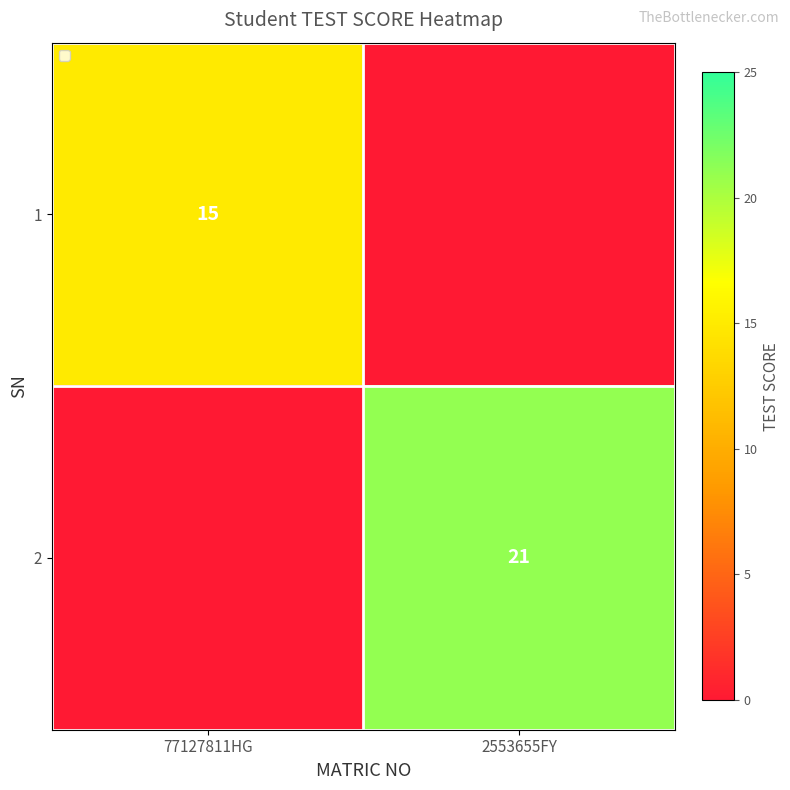

Count the number of categories in the chart.

2